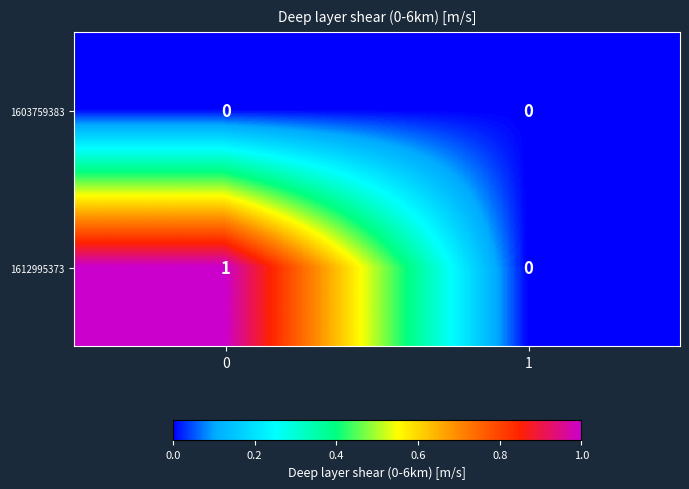

At 0, list the series in order from smallest to largest.

1603759383, 1612995373